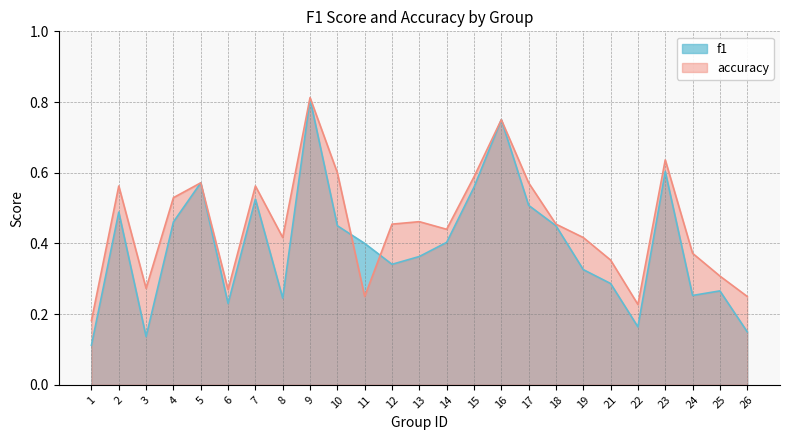

True or false: accuracy and f1 cross at least once.

True